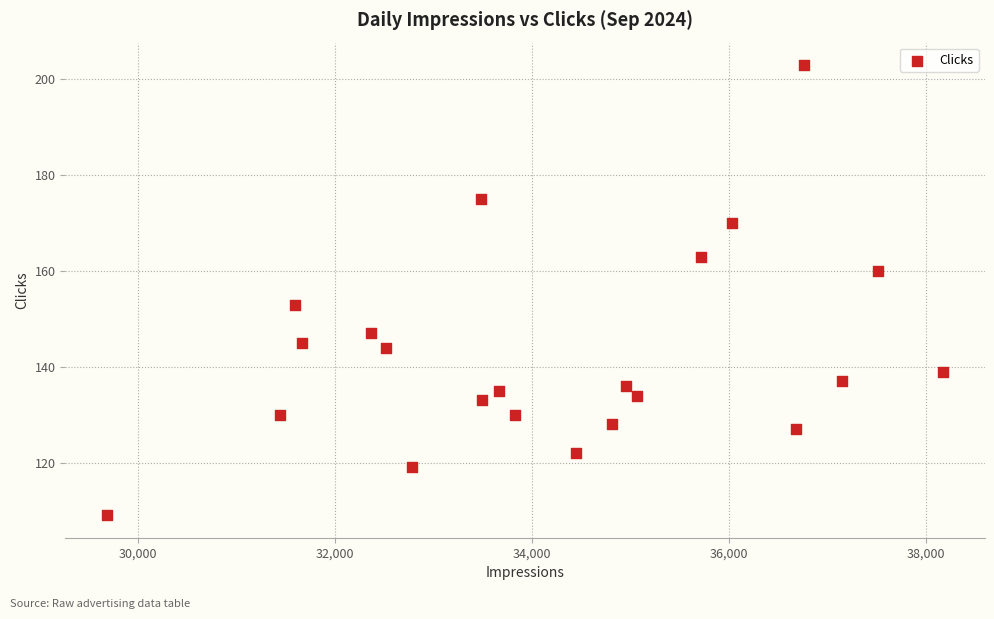

What is the range of X values (max minus min)?

8488